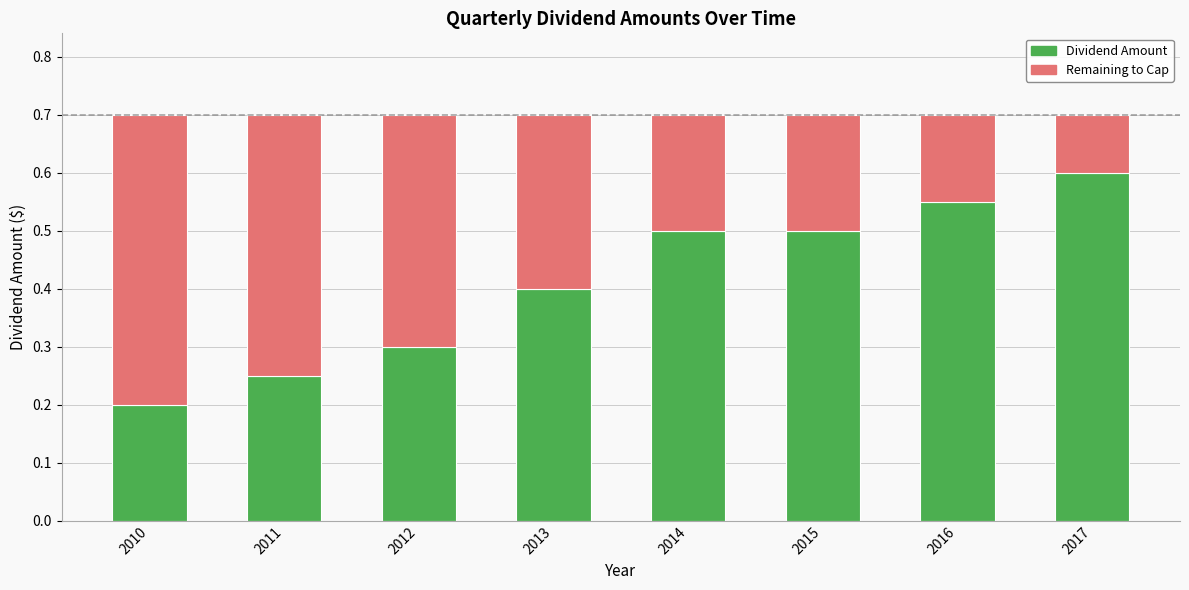

The Dividend Amount series shows 0.4 at 2013. True or false?

True